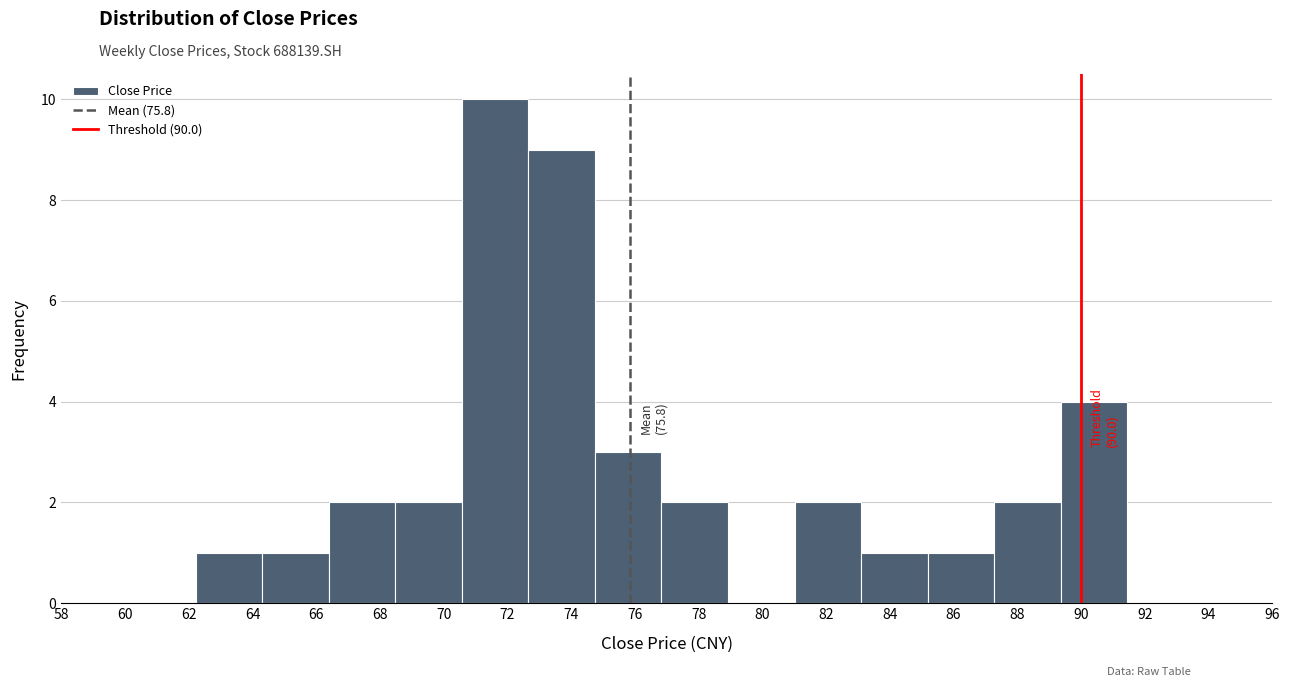

Which range on the x-axis has the tallest bar?

70.6 to 72.6